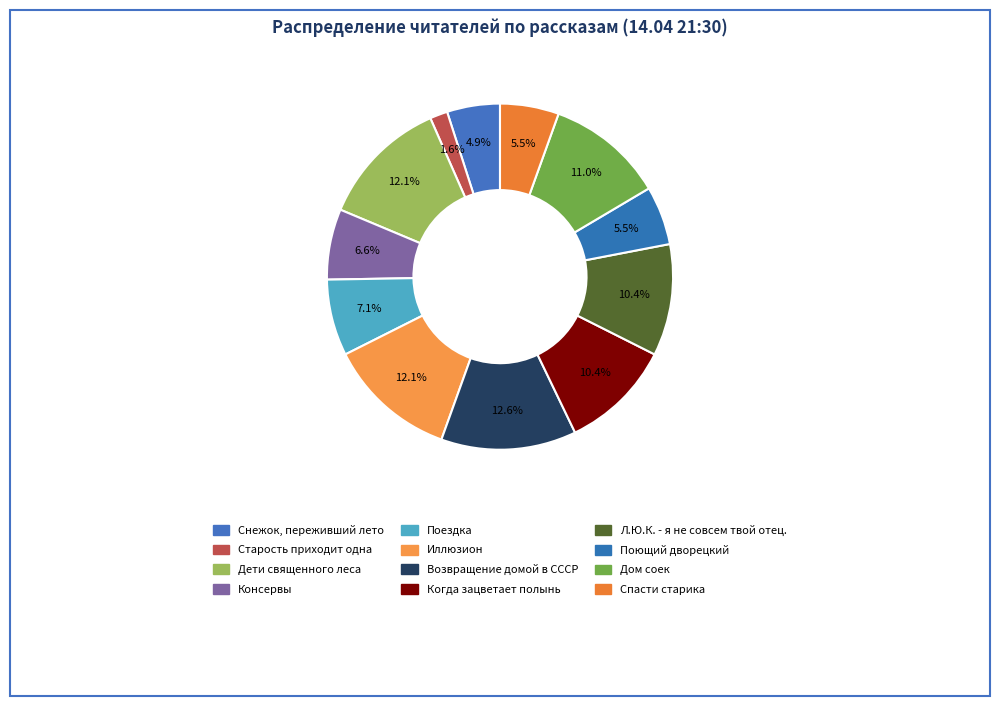

How many slices are in this pie chart?

12